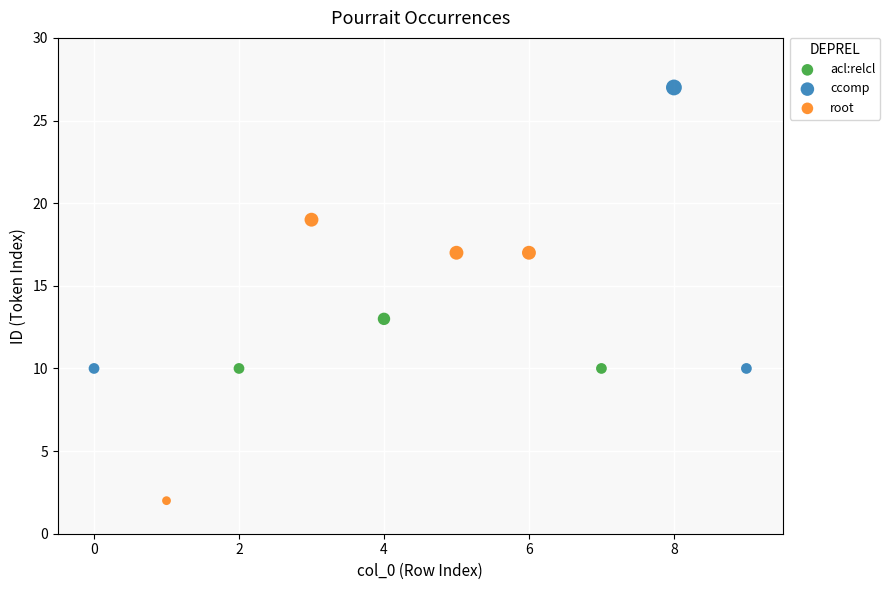

Which series reaches the minimum Y coordinate?

root